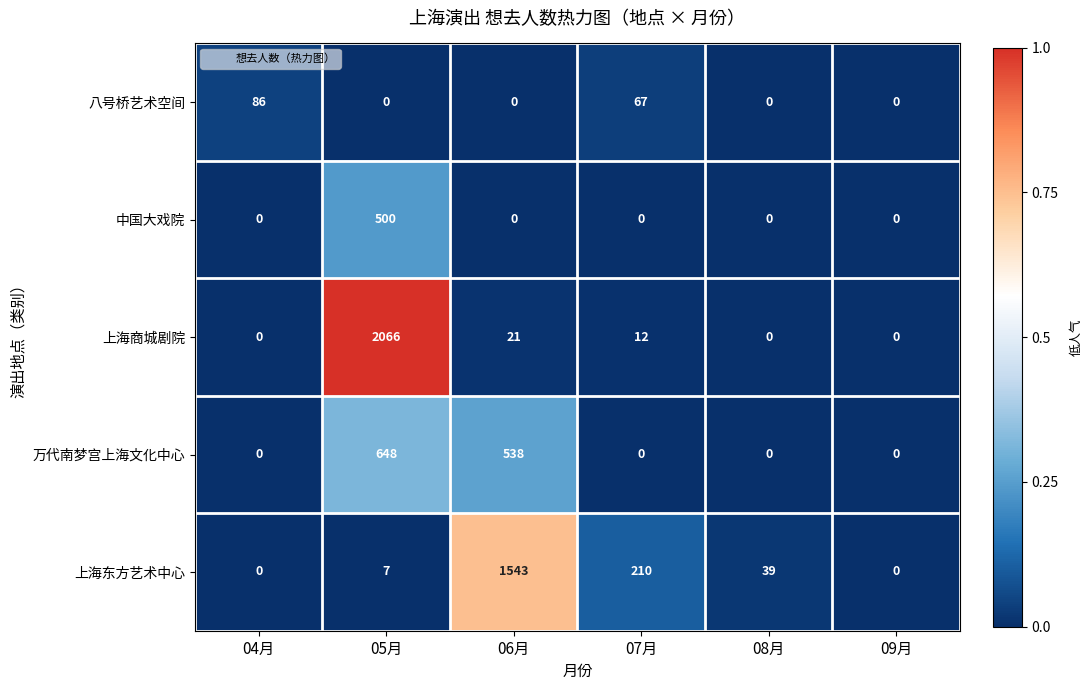

Reading left to right, list all the values displayed in this chart.

八号桥艺术空间: 04月=86	05月=0	06月=0	07月=67	08月=0	09月=0
中国大戏院: 04月=0	05月=500	06月=0	07月=0	08月=0	09月=0
上海商城剧院: 04月=0	05月=2066	06月=21	07月=12	08月=0	09月=0
万代南梦宫上海文化中心: 04月=0	05月=648	06月=538	07月=0	08月=0	09月=0
上海东方艺术中心: 04月=0	05月=7	06月=1543	07月=210	08月=39	09月=0